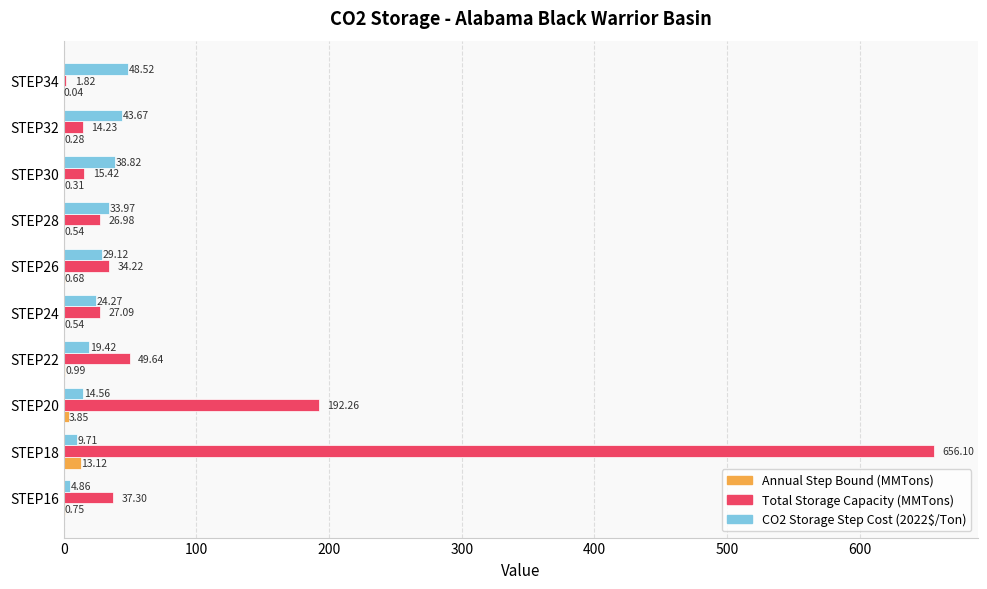

What is the sum of the CO2 Storage Step Cost (2022$/Ton) values at STEP30 and STEP28?

72.8